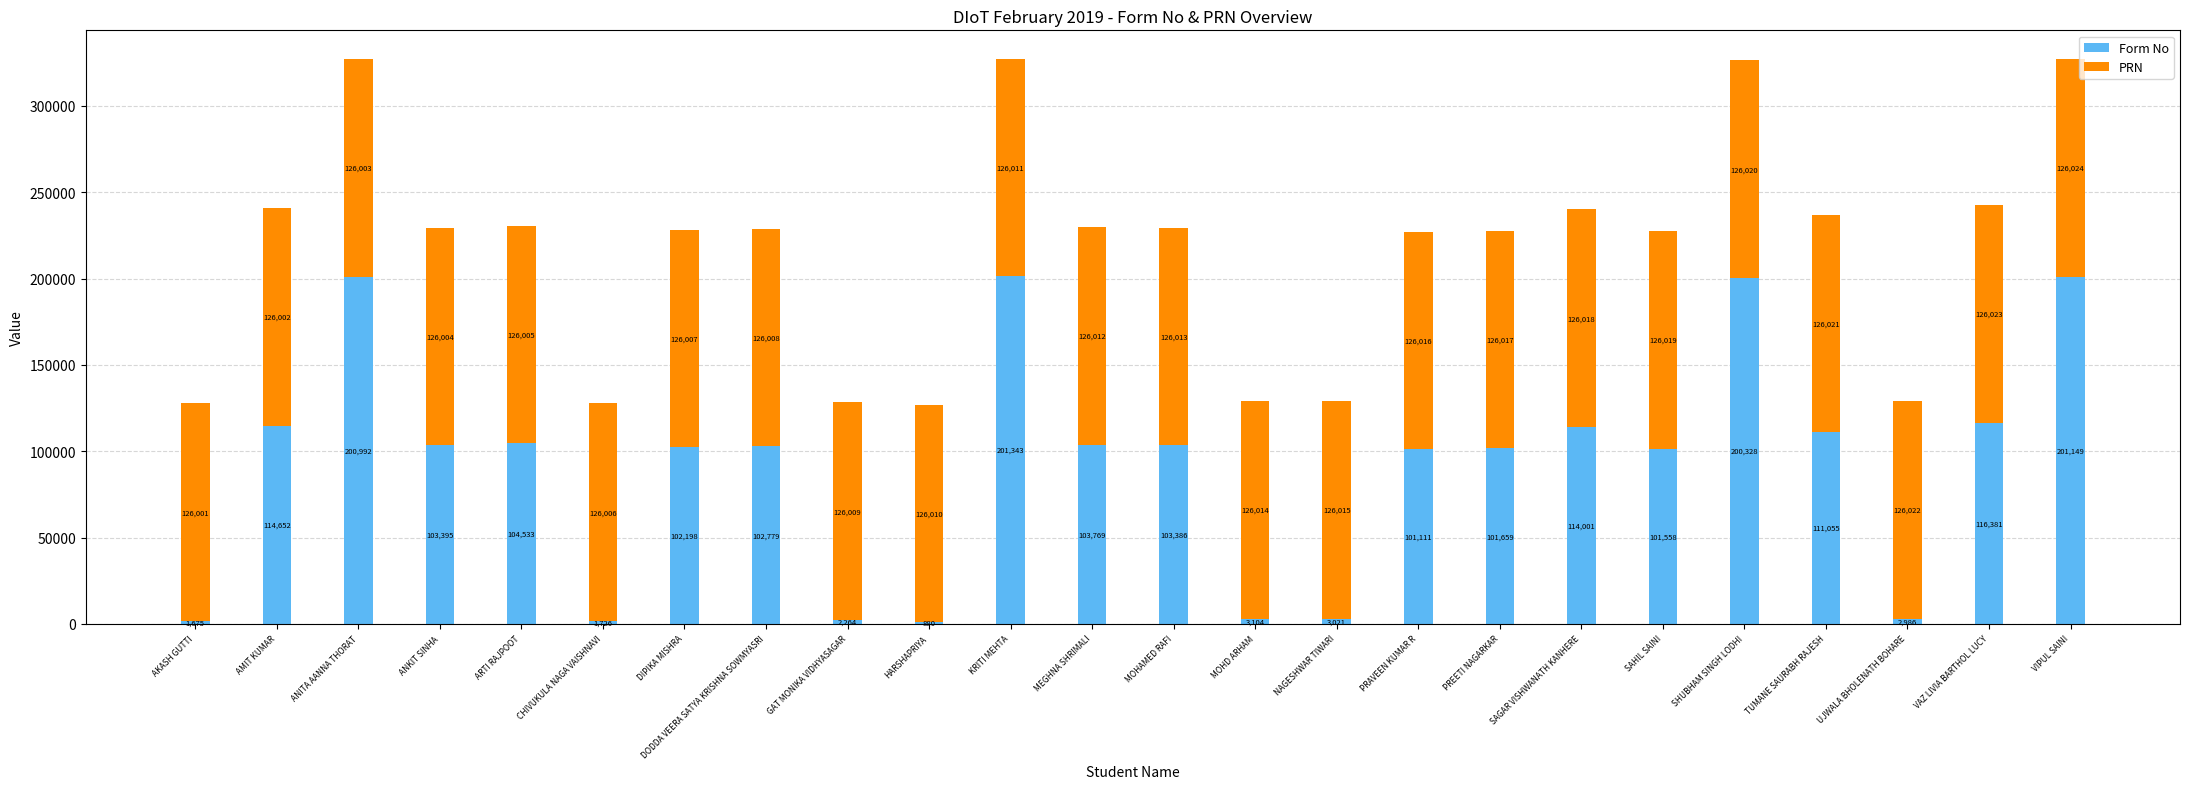

Are the bars horizontal?

No